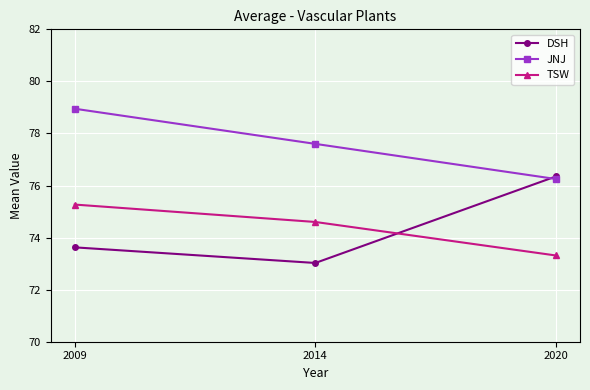

How many values in the JNJ series exceed 77?

2